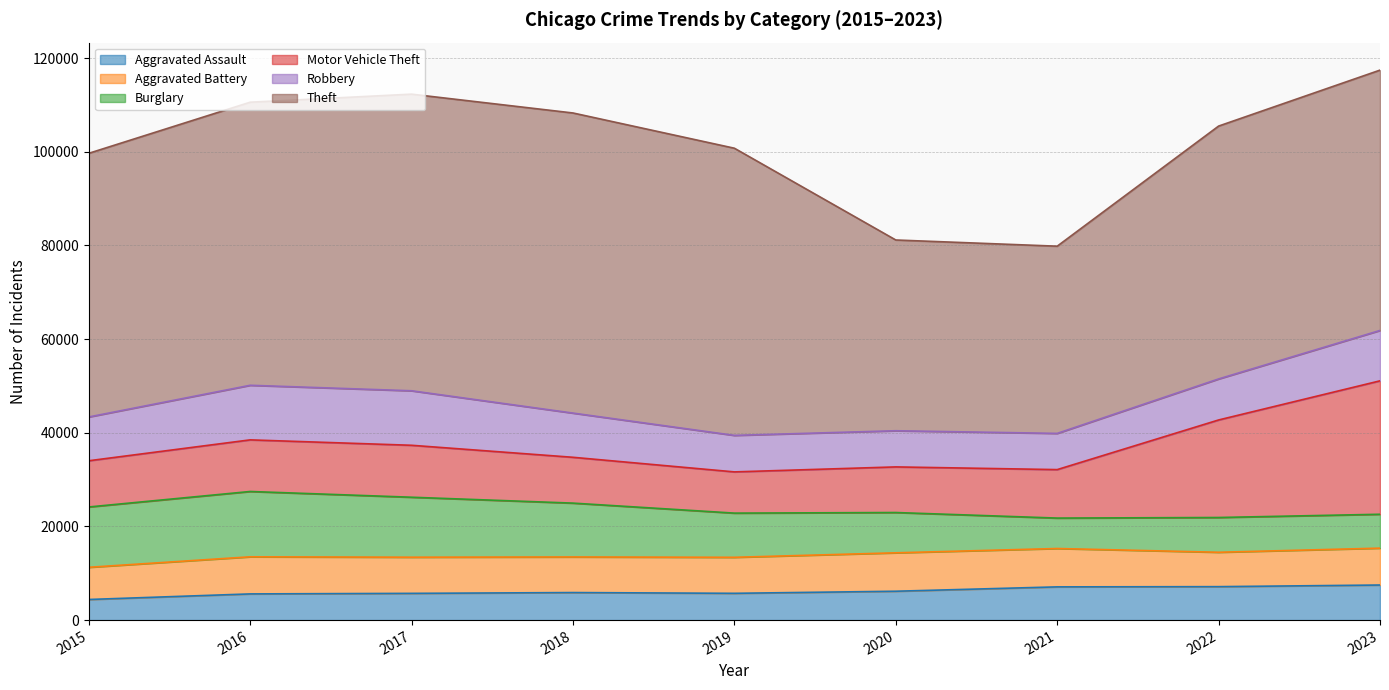

Which has a higher value, 2019 or 2016?

2019